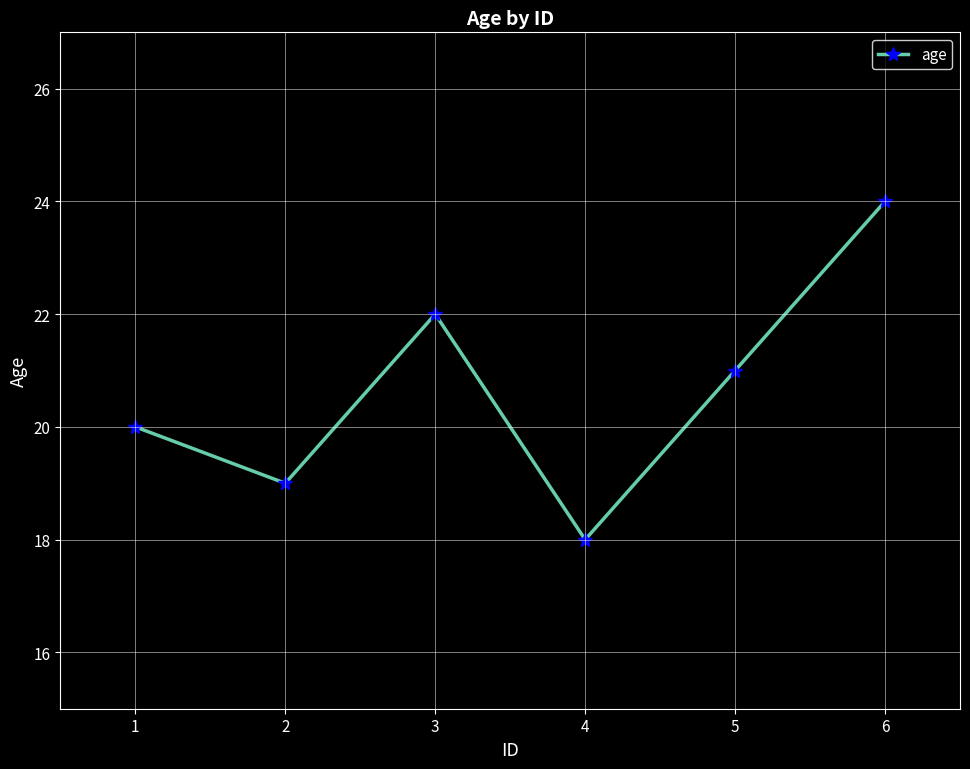

What is the greatest value displayed?

24